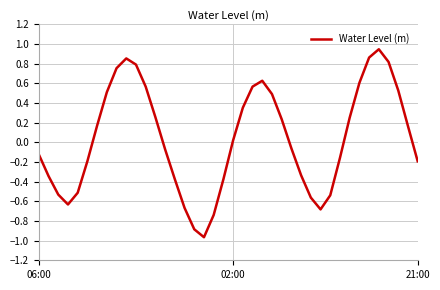

What is the difference between the maximum and minimum values?

1.9